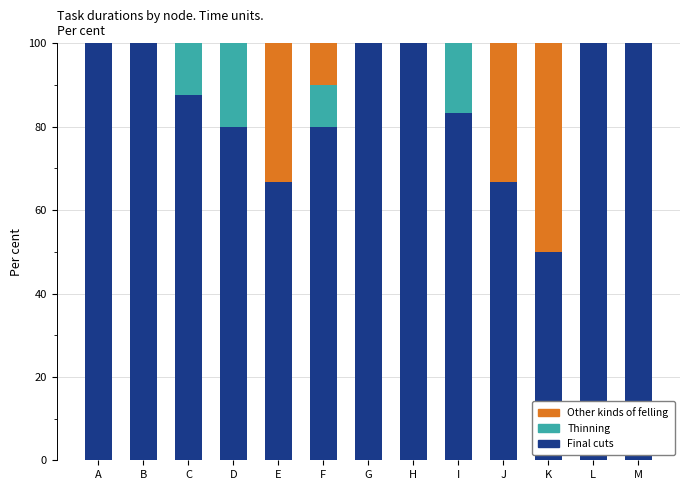

What is the total value across all series at H?

100.0